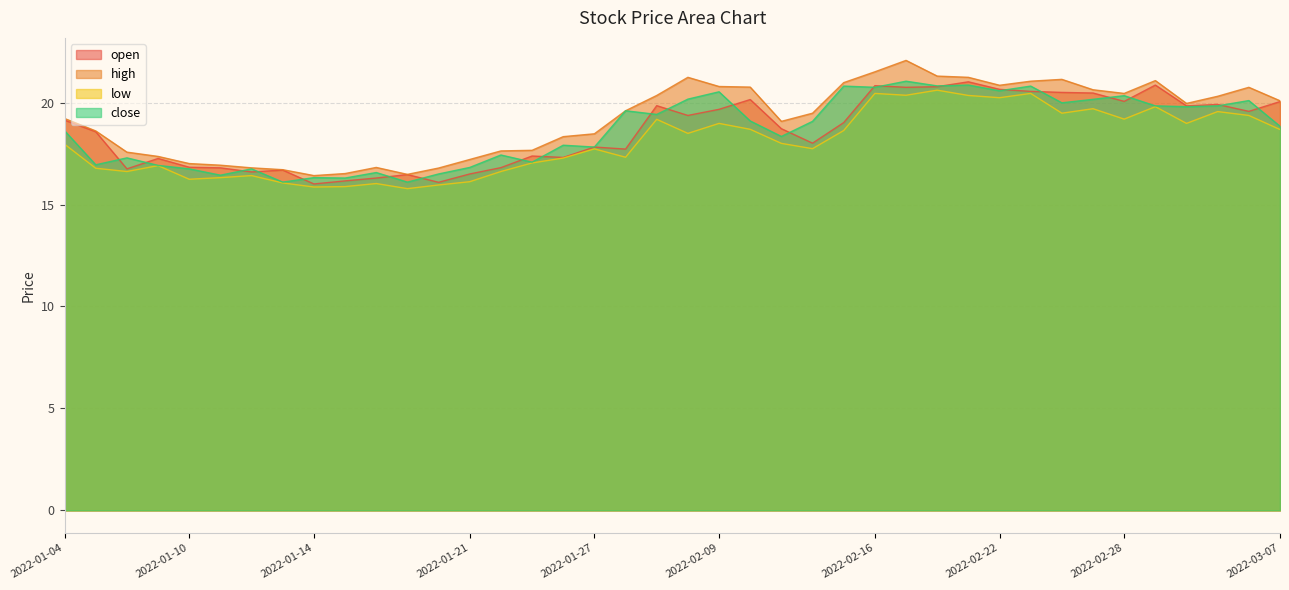

True or false: high has more than 0 interior local peaks.

True